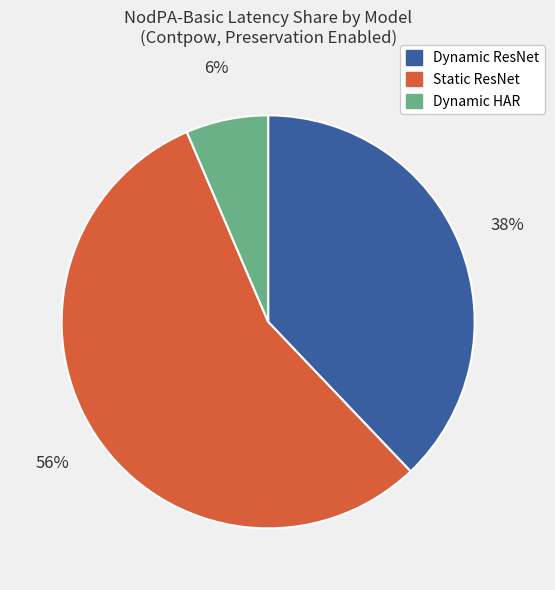

Combined, do Dynamic HAR and Static ResNet account for over 50%?

Yes